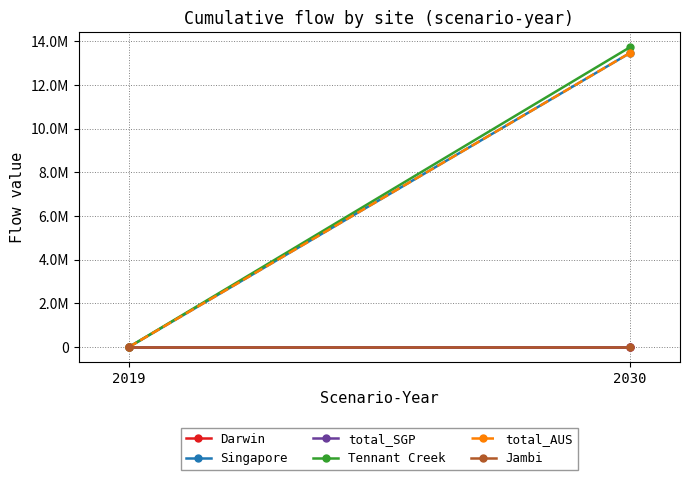

Reading right to left, list all the values displayed in this chart.

Darwin: 2030=0.0	2019=0.0
Singapore: 2030=13461594.0	2019=0.0
total_SGP: 2030=0.0	2019=0.0
Tennant Creek: 2030=13725842.1	2019=0.0
total_AUS: 2030=13461594.0	2019=0.0
Jambi: 2030=0.0	2019=0.0